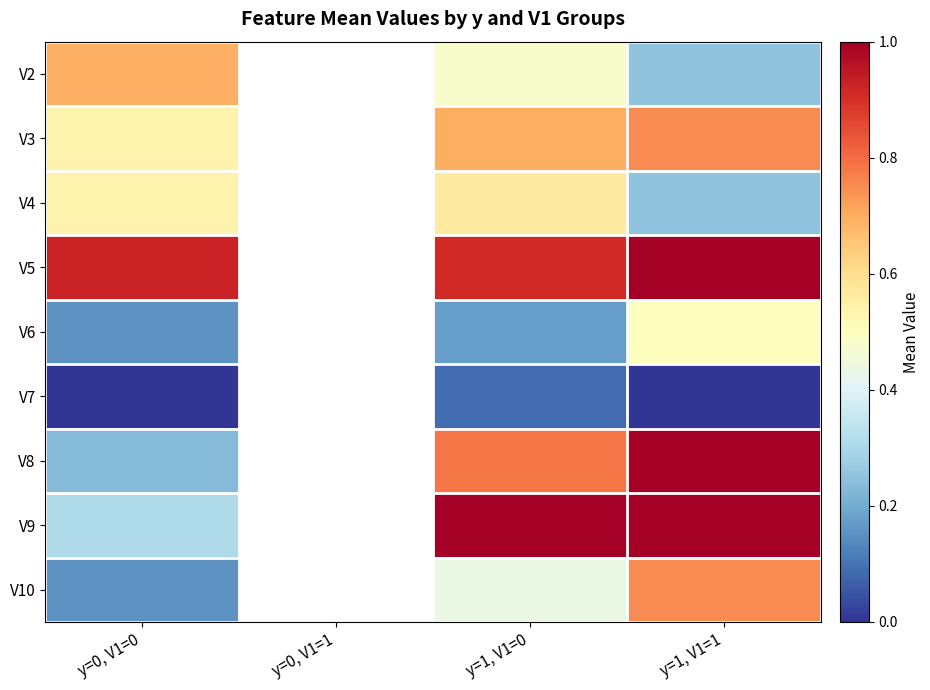

Is it true that V2 equals 0.7 at y=0, V1=0?

True